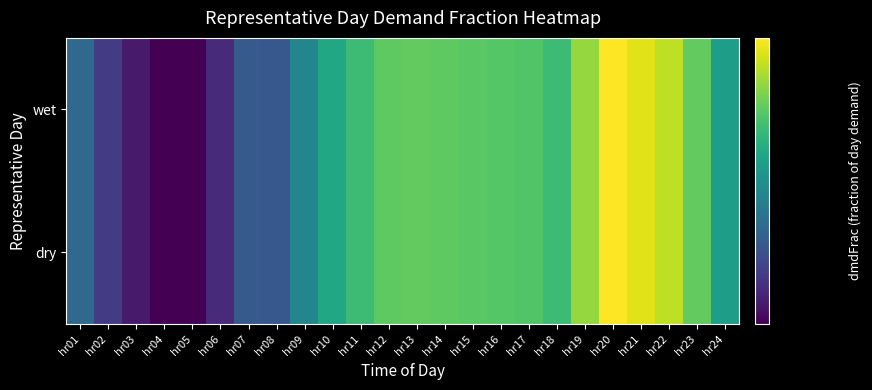

Rank the series by their maximum value, from highest to lowest.

wet, dry